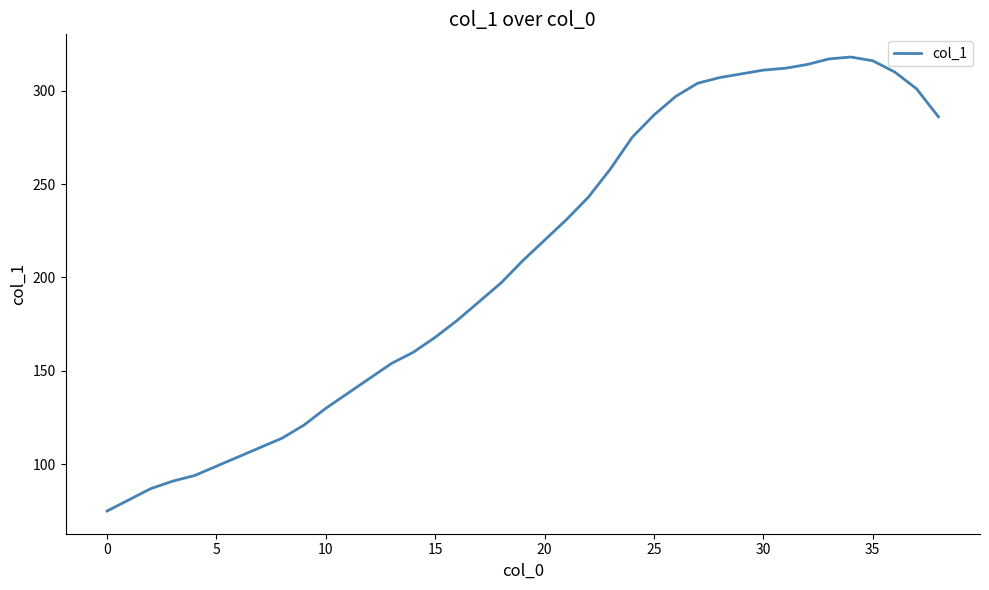

What is the greatest value displayed?

318